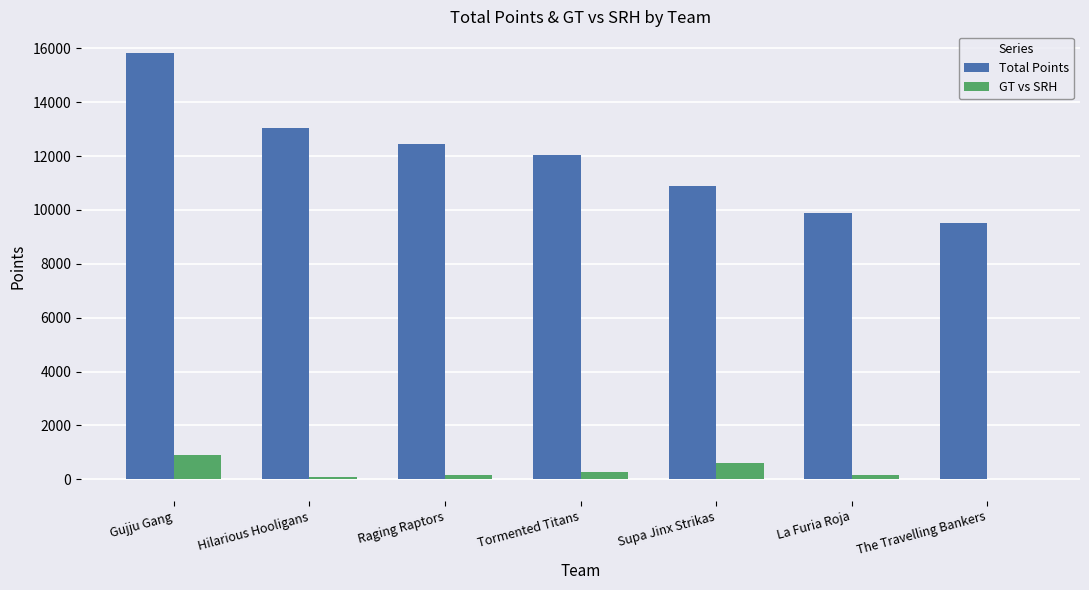

Which label corresponds to the largest value in the chart?

Gujju Gang